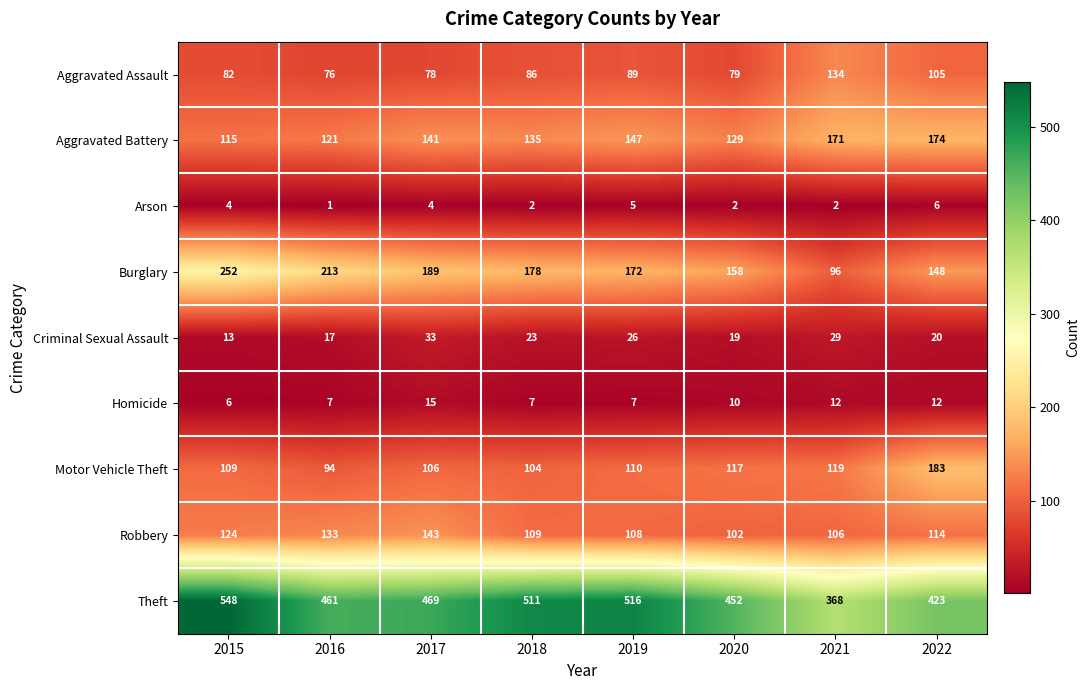

The value of Aggravated Battery at 2022 is 174. True or false?

True